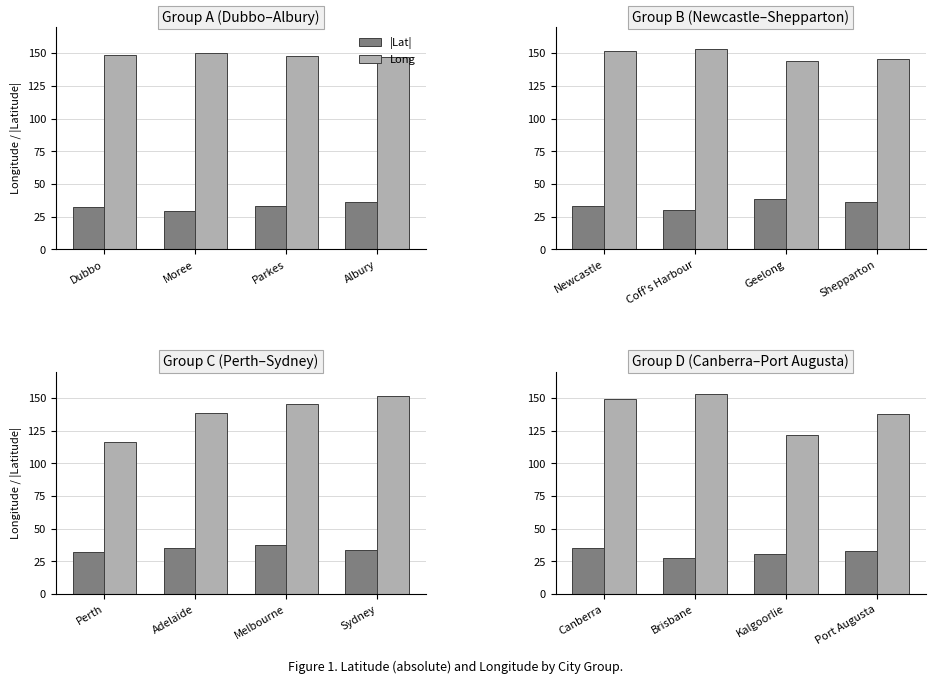

Between Kalgoorlie and Port Augusta, which is larger?

Port Augusta